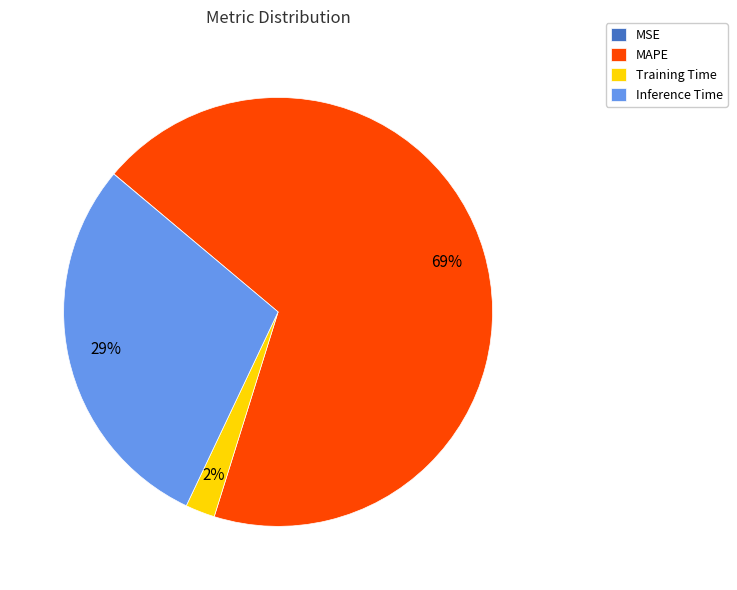

Which category has the biggest portion of the pie?

MAPE